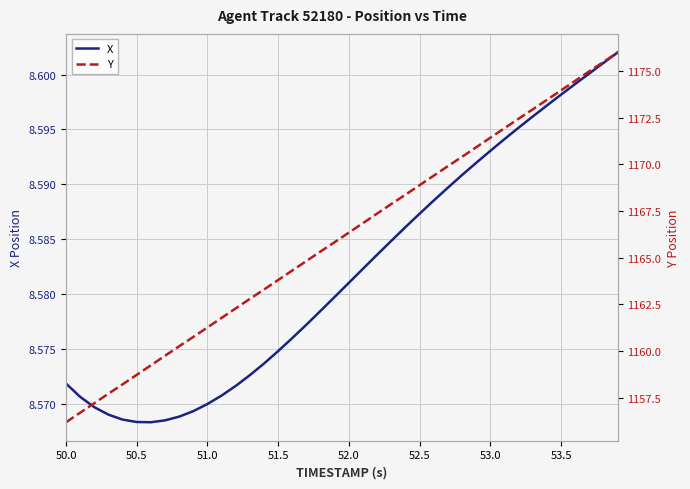

Is it true that X equals 13.9 at 51.5?

False